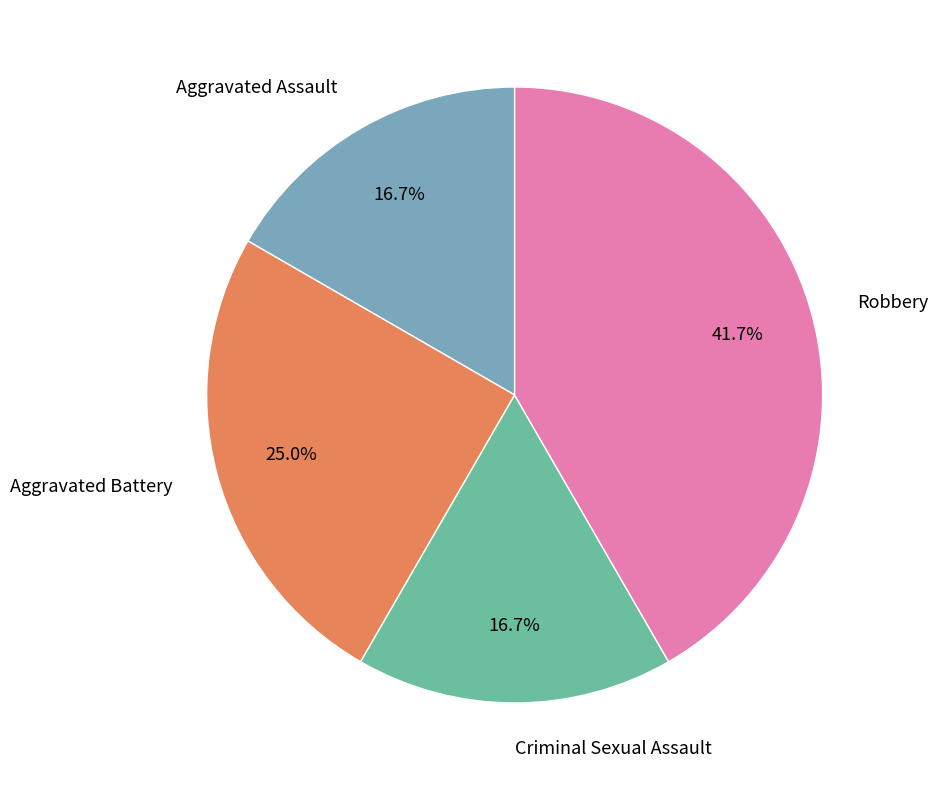

To the nearest percent, what is the difference between the Aggravated Battery and Aggravated Assault slice percentages?

8%